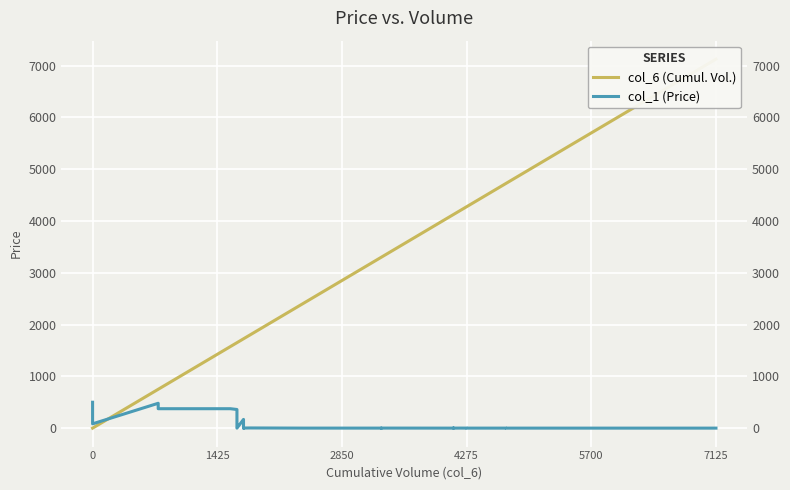

What is the maximum value shown in the chart?

7125.0